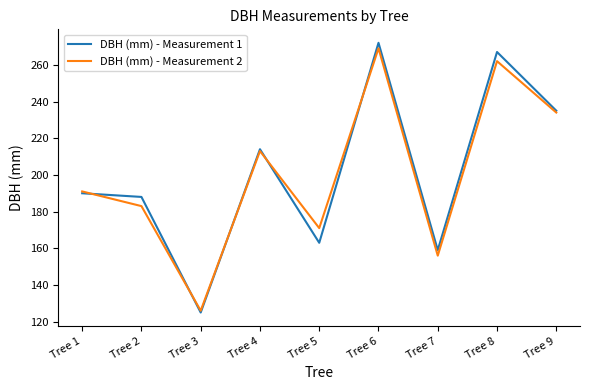

What is the maximum value for DBH (mm) - Measurement 1?

272